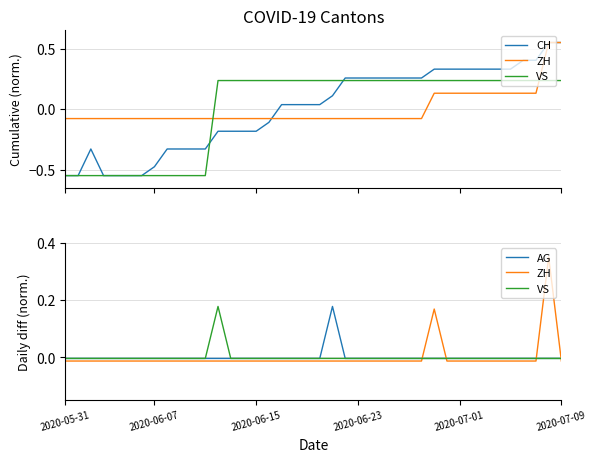

How many positive values does the VS series have?

1